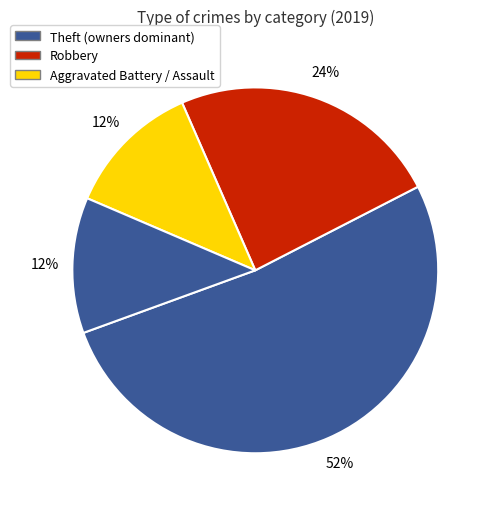

Count the number of slices in the pie.

4